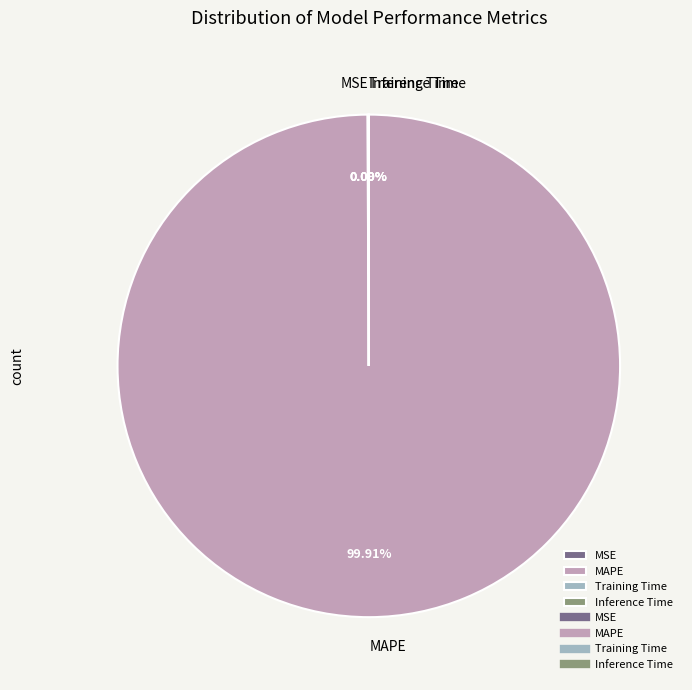

What is the largest slice in the pie chart?

MAPE